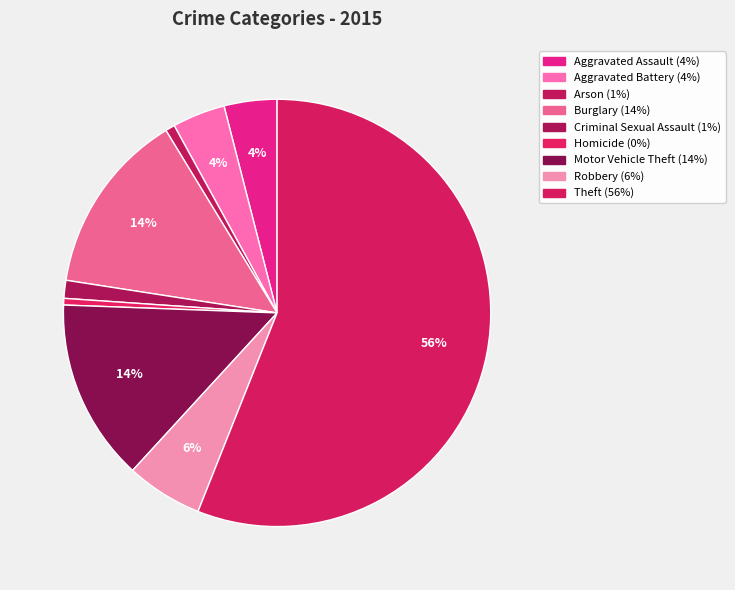

Do Theft and Arson together represent more than half of the pie?

Yes